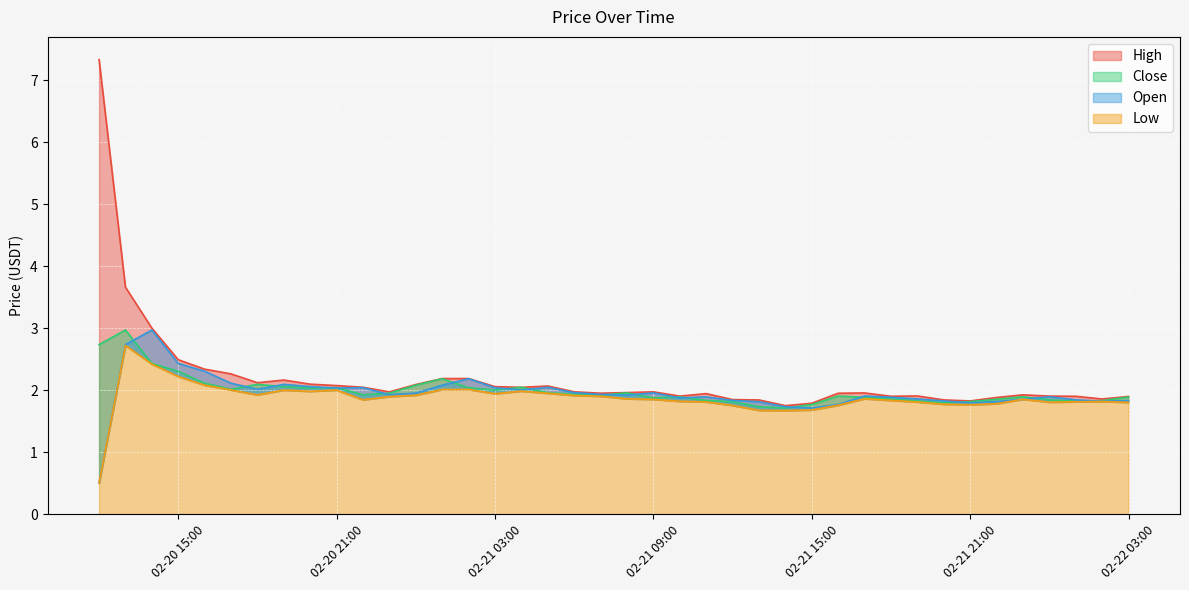

Between 2024-02-22 00:00 and 2024-02-21 18:00, which is larger?

2024-02-22 00:00